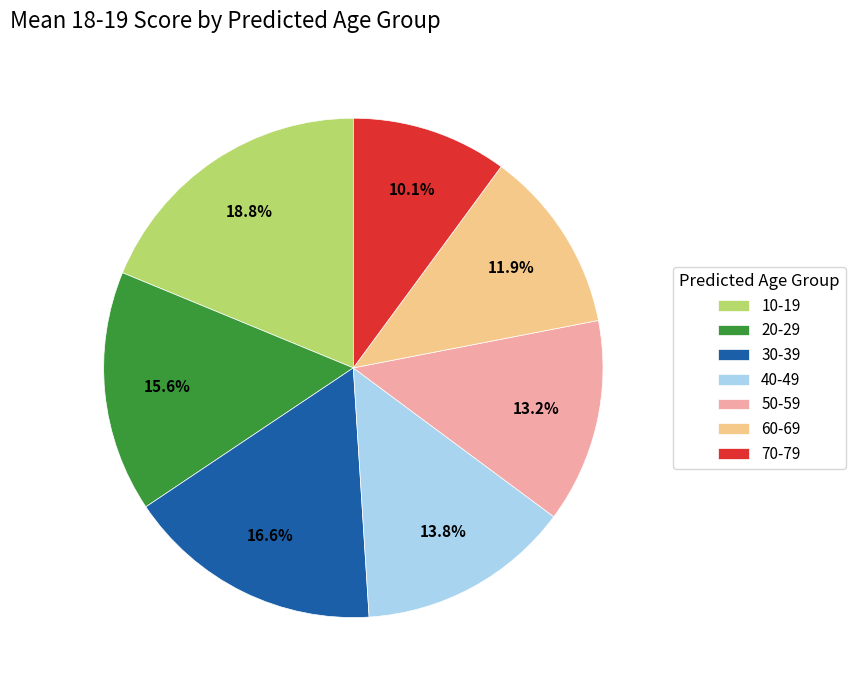

To the nearest percent, what is the average slice percentage?

14%